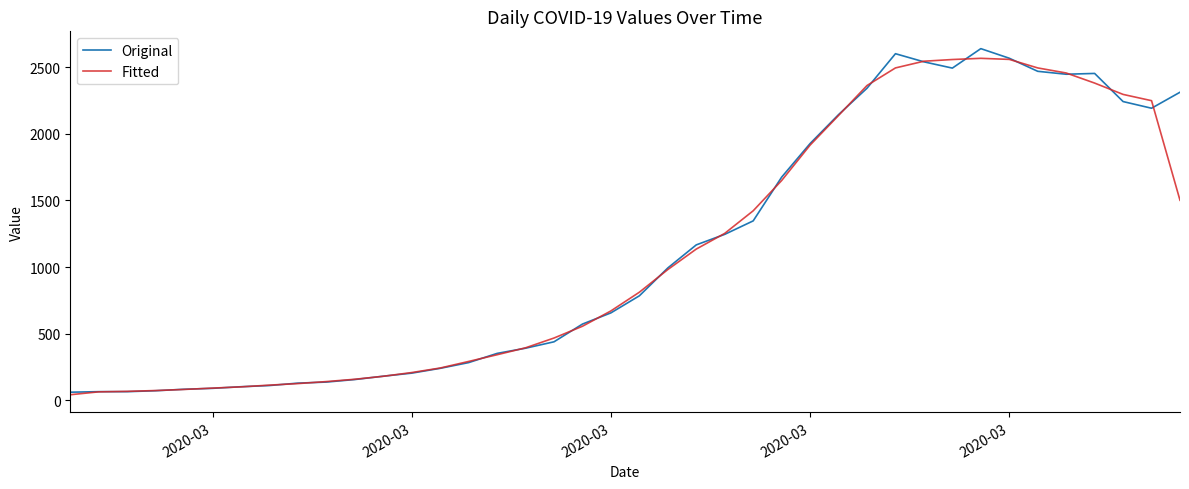

Is this an area chart (filled region under the line)?

No